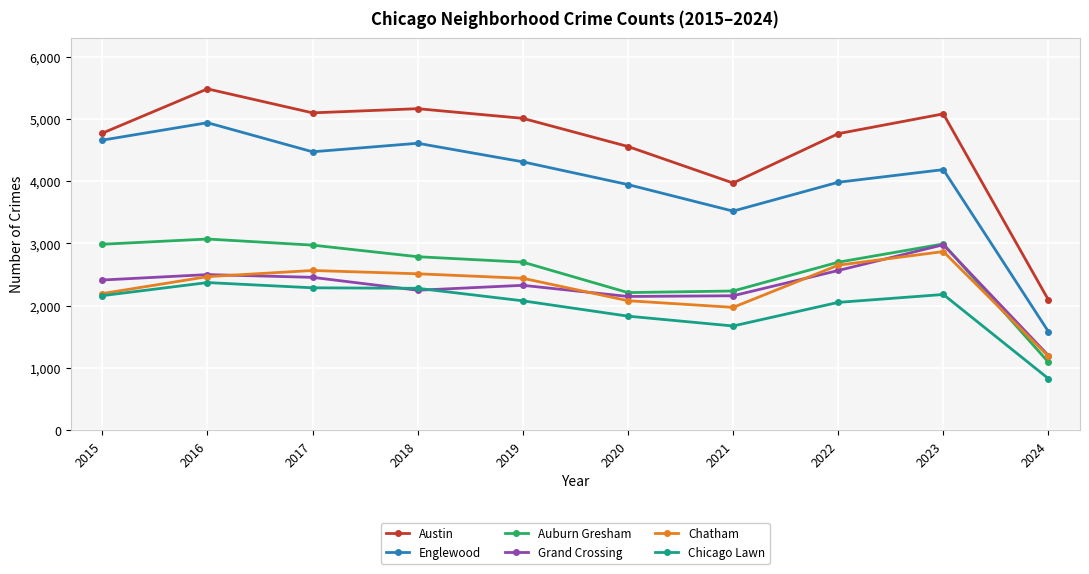

True or false: Auburn Gresham and Chicago Lawn intersect in this chart.

False